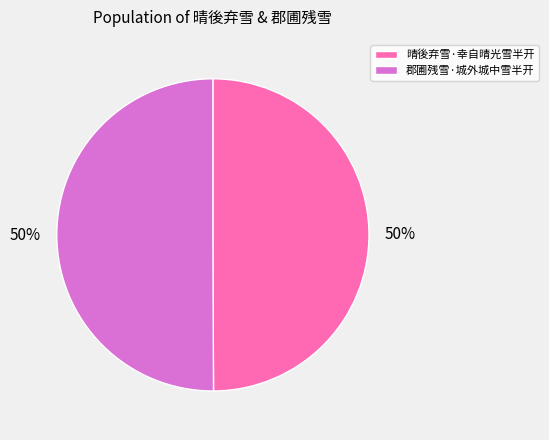

What percentage is the 晴後弃雪·幸自晴光雪半开 slice, to the nearest percent?

50%